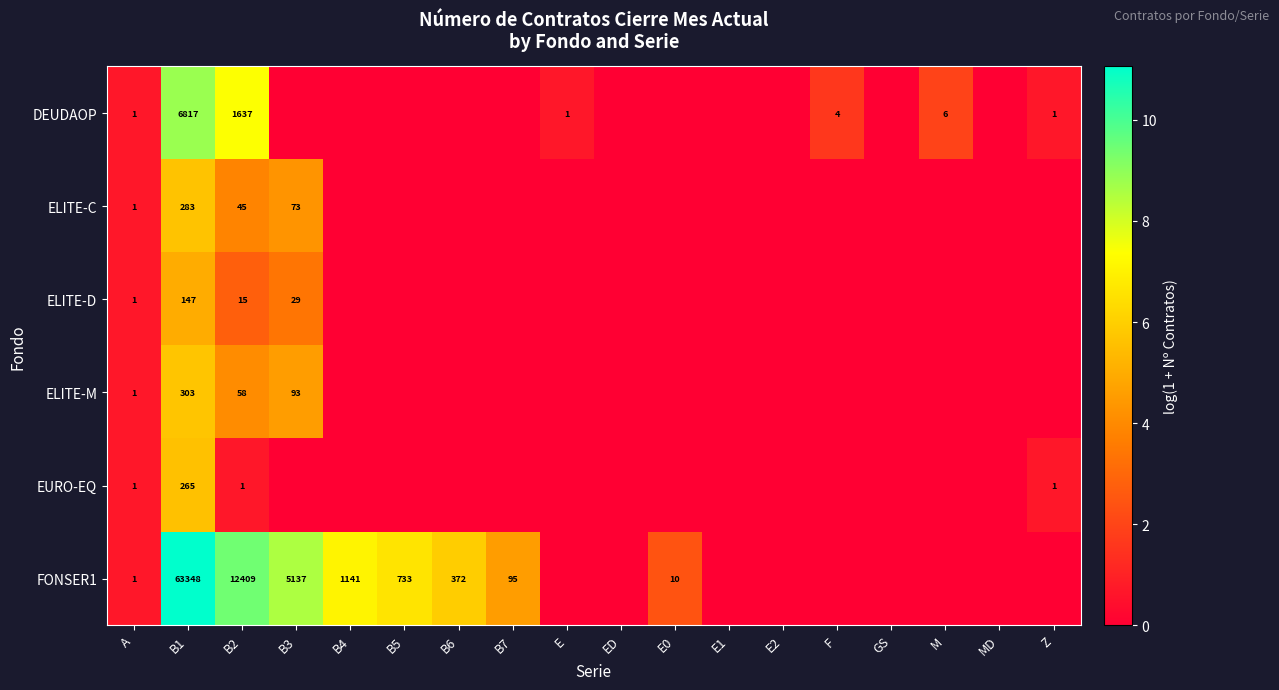

At how many categories does at least one series exceed 6?

5